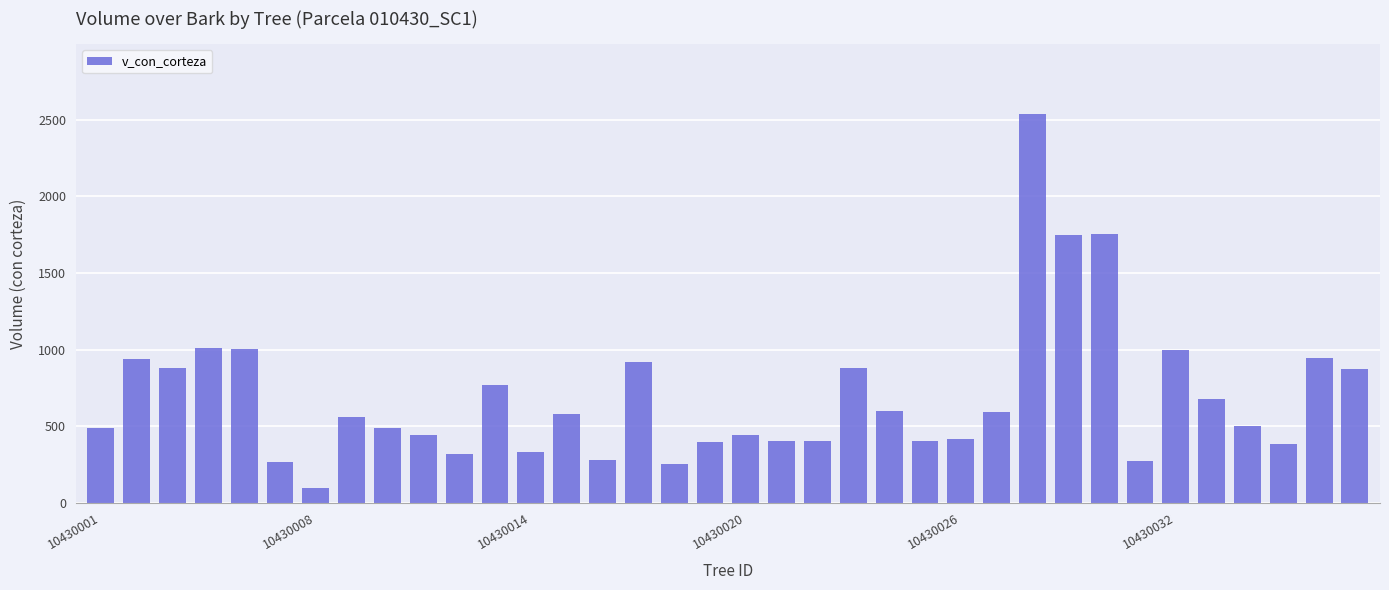

What is the difference between the second highest and second lowest values?

1498.8